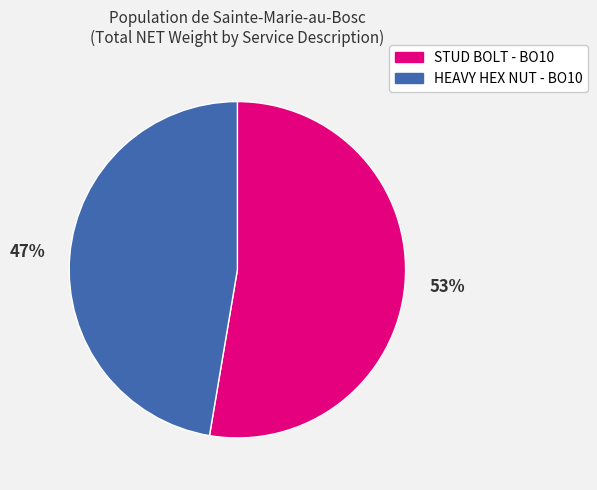

Which has a higher value, HEAVY HEX NUT - BO10 or STUD BOLT - BO10?

STUD BOLT - BO10